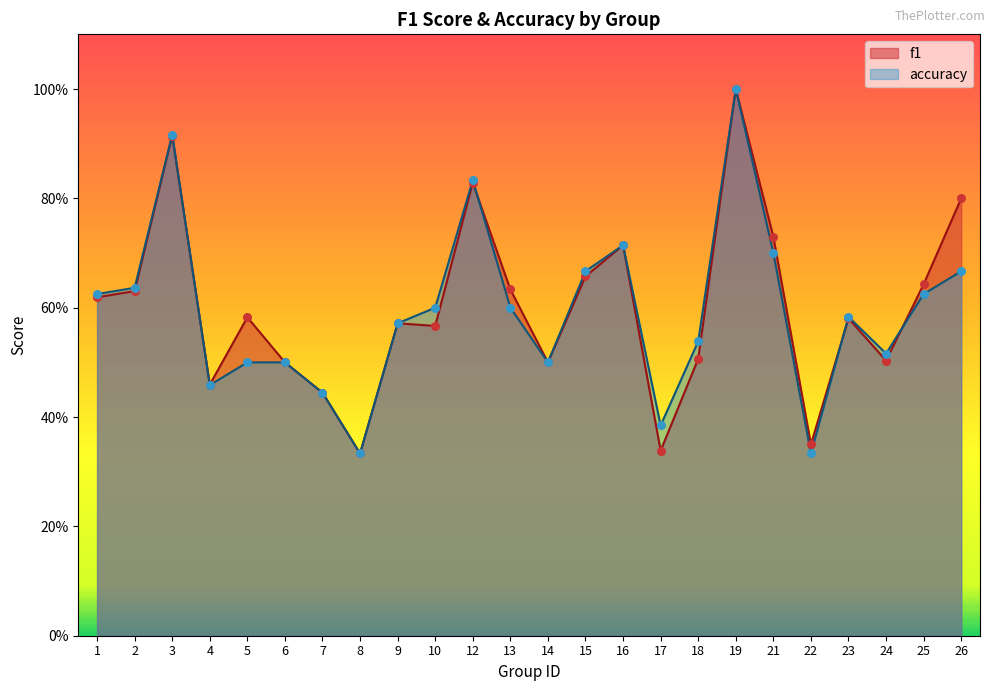

What are all the series names shown in the legend?

f1, accuracy